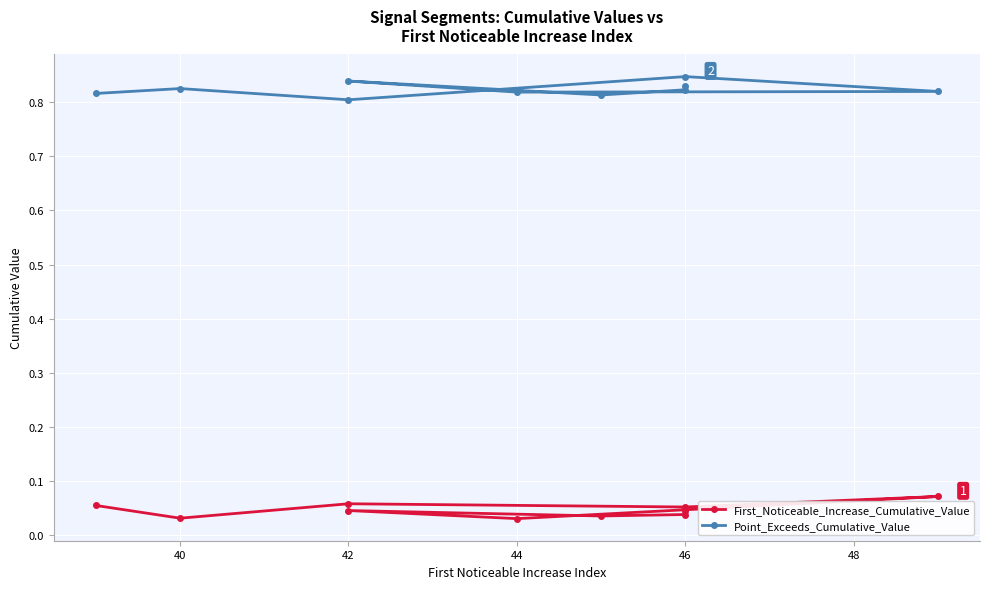

True or false: Point_Exceeds_Cumulative_Value and First_Noticeable_Increase_Cumulative_Value cross at least once.

False